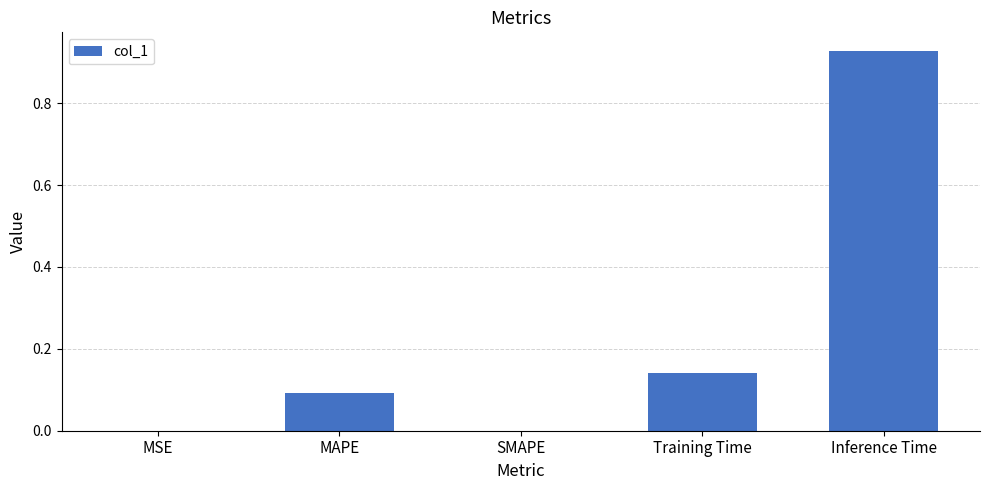

At which category does the chart reach its peak across all series?

Inference Time